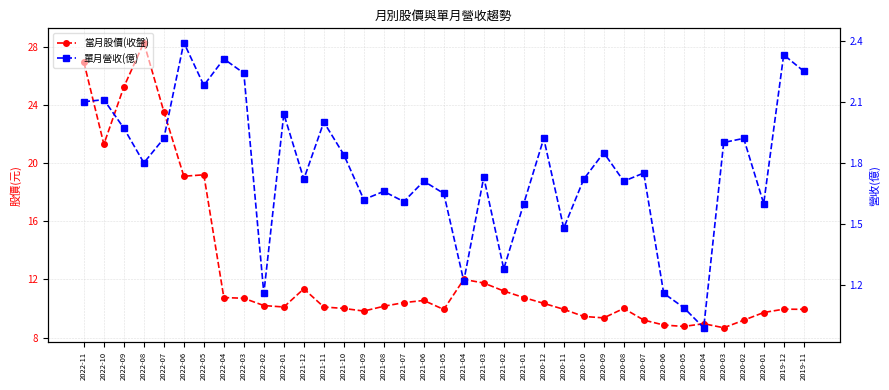

Rank the series by their average value, from lowest to highest.

單月營收(億), 當月股價(收盤)